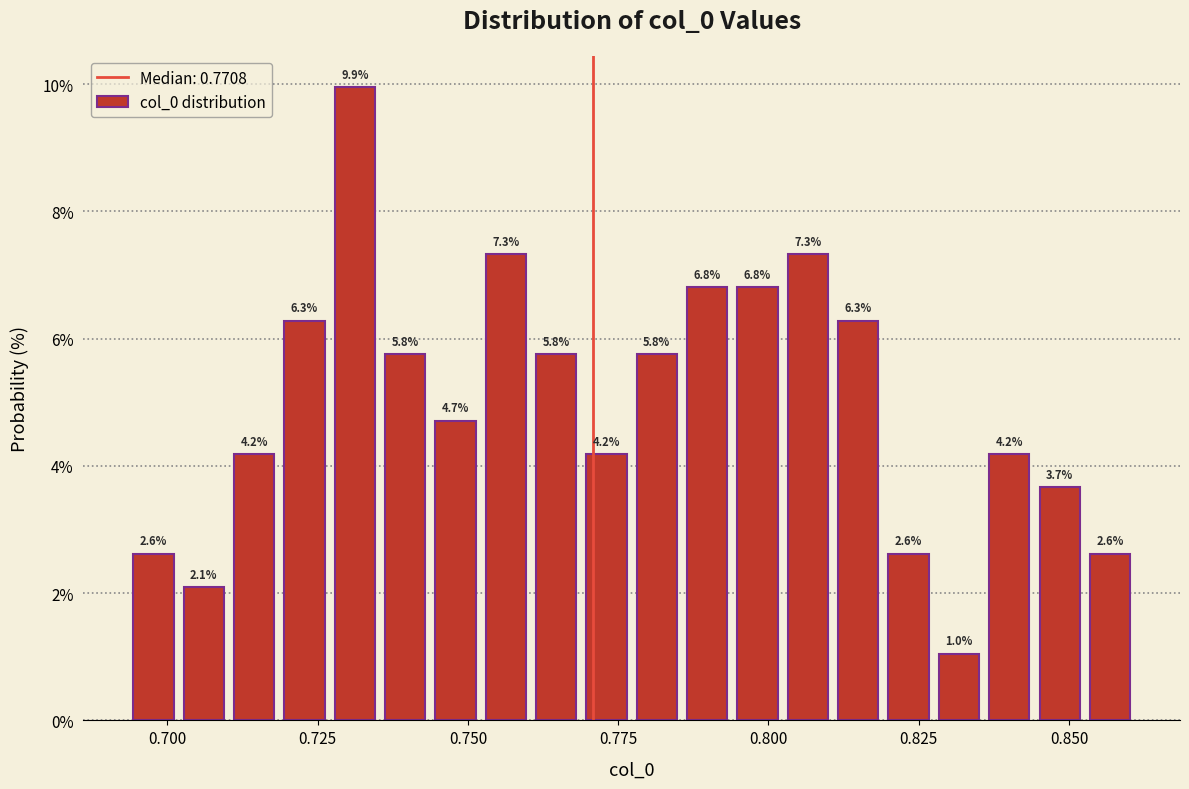

Read against the x-axis, roughly where is the centre of the tallest bar?

0.730